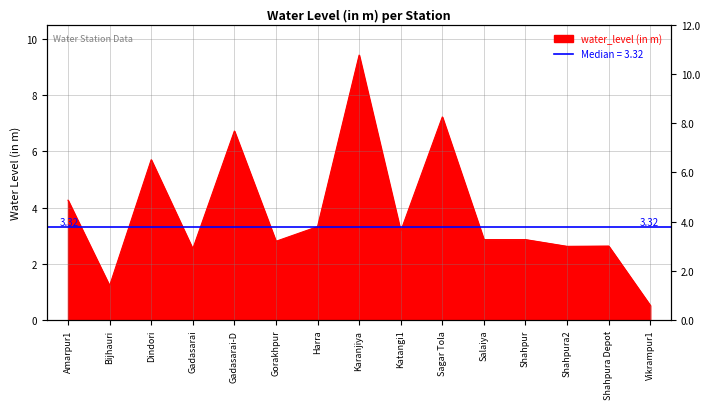

Rank the categories by value from highest to lowest.

Karanjiya, Sagar Tola, Gadasarai-D, Dindori, Amarpur1, Harra, Katangi1, Salaiya, Shahpur, Gorakhpur, Shahpura Depot, Shahpura2, Gadasarai, Bijhauri, Vikrampur1